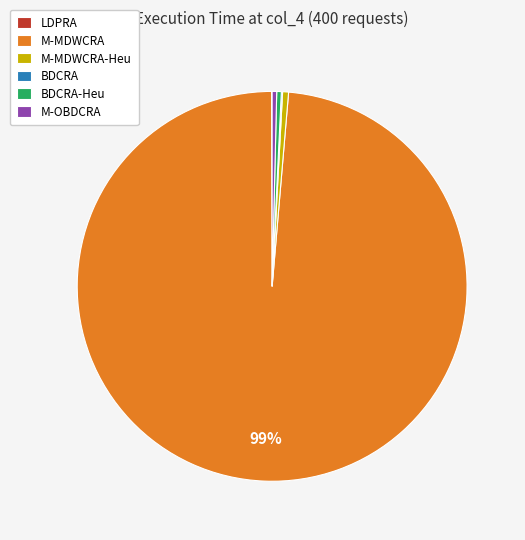

Is there any slice that represents more than half of the pie?

Yes